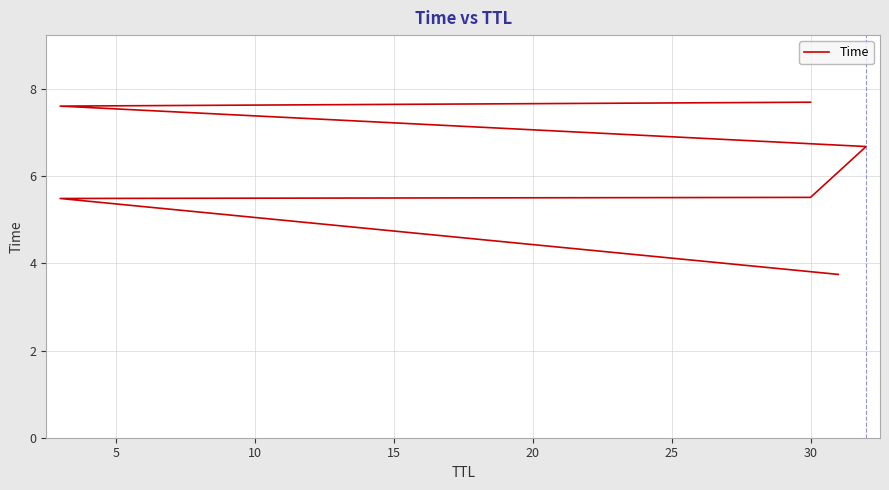

True or false: there are more than 0 points higher than both neighbors.

False